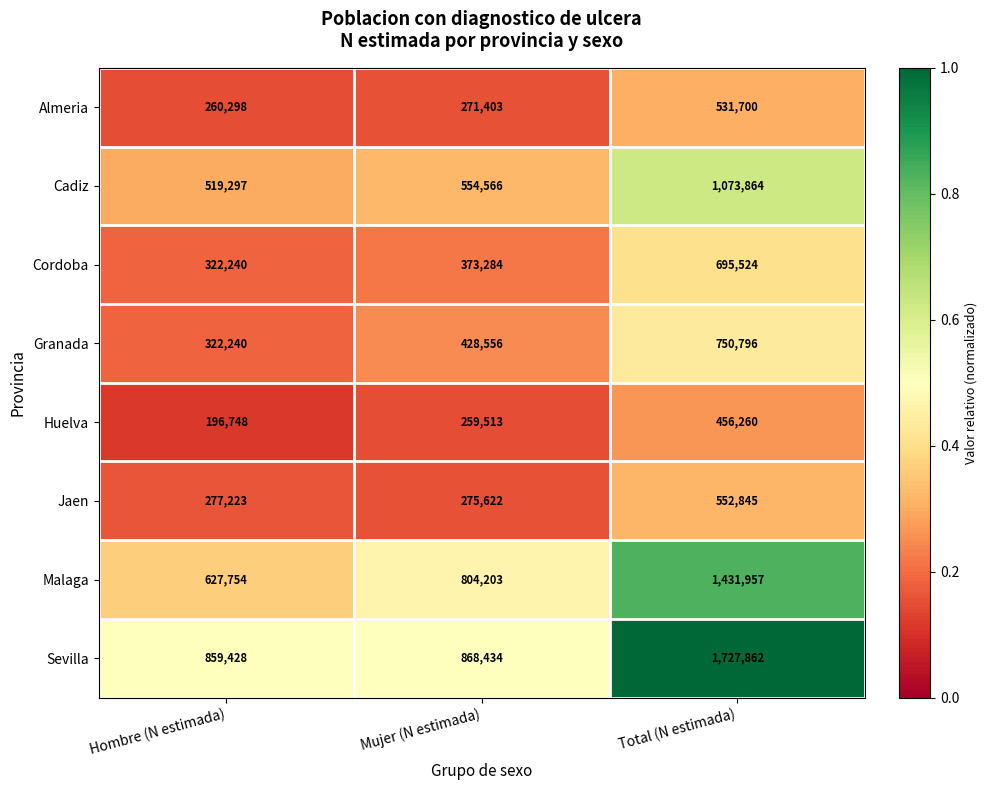

At Total (N estimada), list the series in order from largest to smallest.

Sevilla, Malaga, Cadiz, Granada, Cordoba, Jaen, Almeria, Huelva